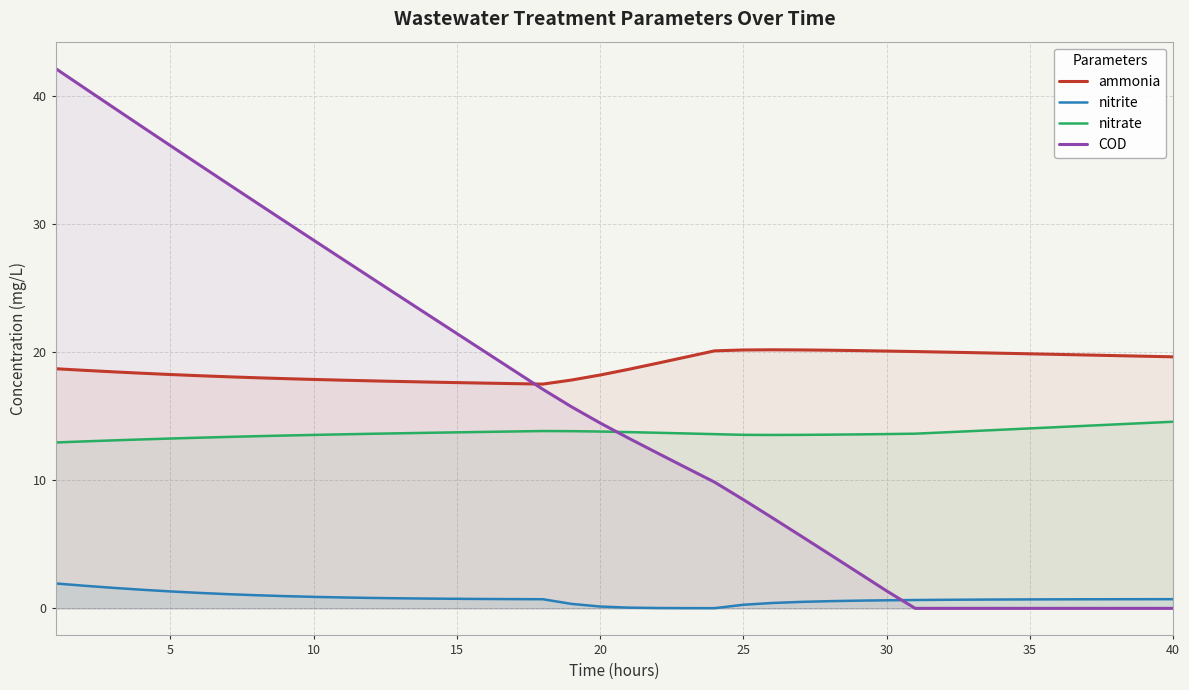

Which series has the largest total across all categories?

ammonia